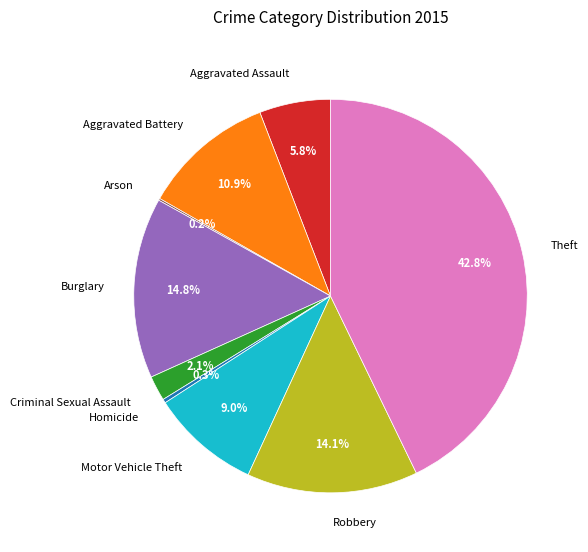

Is it true that Homicide is 0% of the pie?

True